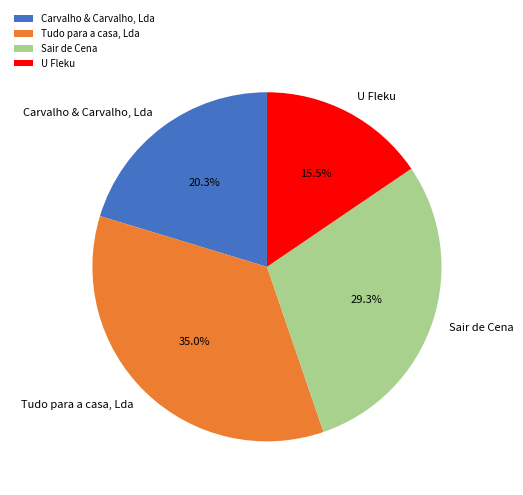

Is the sum of Sair de Cena and U Fleku greater than half?

No